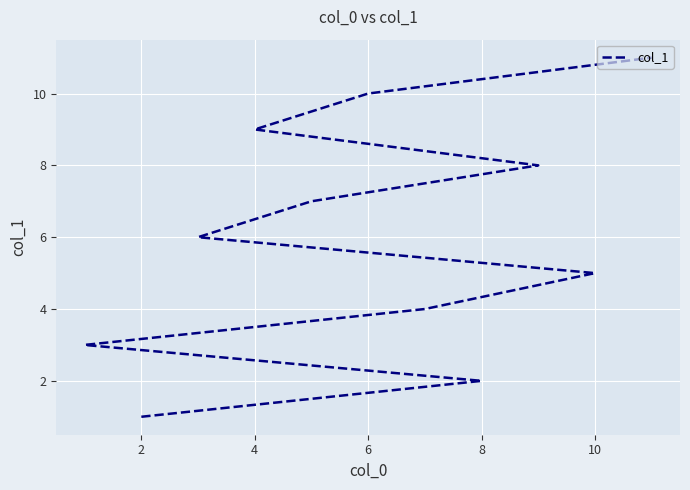

What is the smallest value displayed?

1